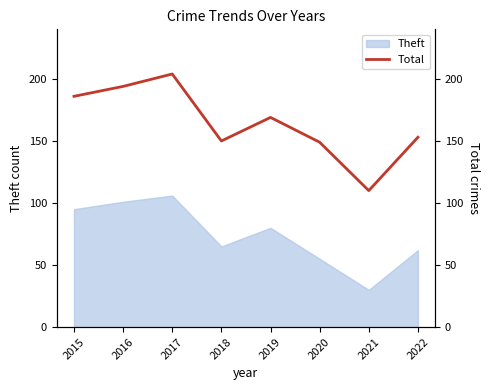

What is the change in value from 2019 to 2021?

-59